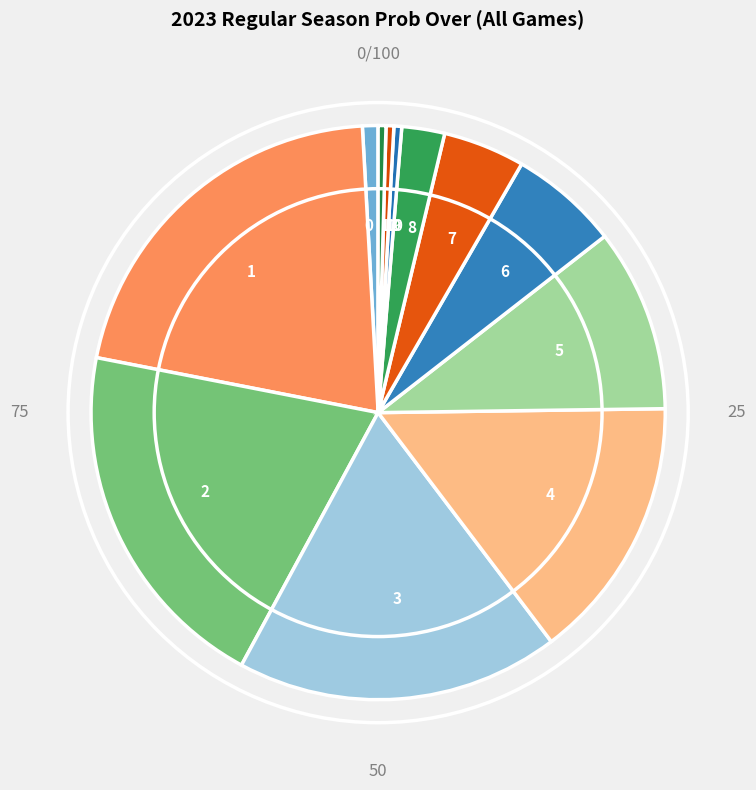

Combined, do 8 and 10 account for over 50%?

No